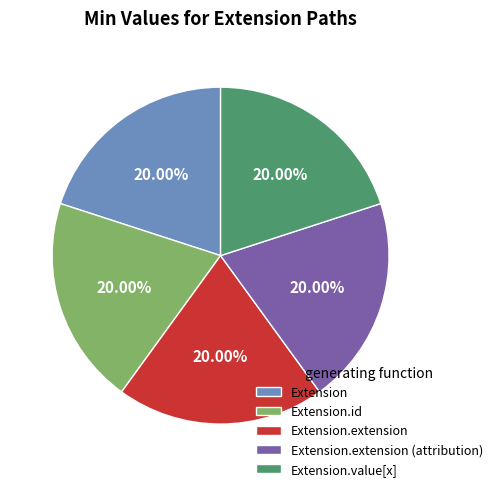

Is Extension.id the majority of the pie?

No